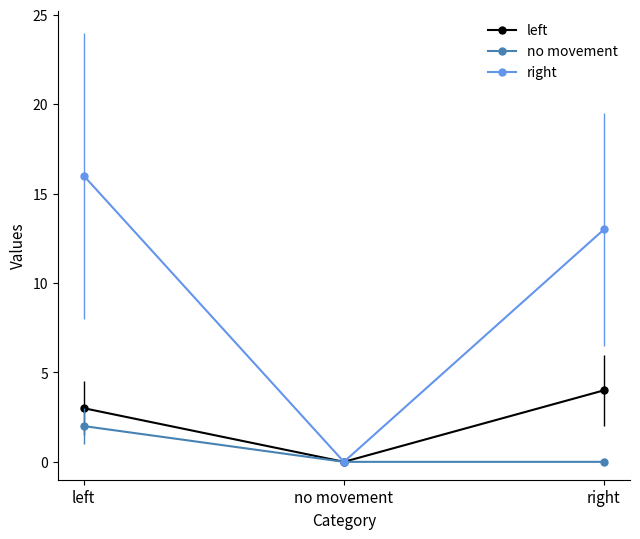

List the series in order of their peak value, highest first.

right, left, no movement